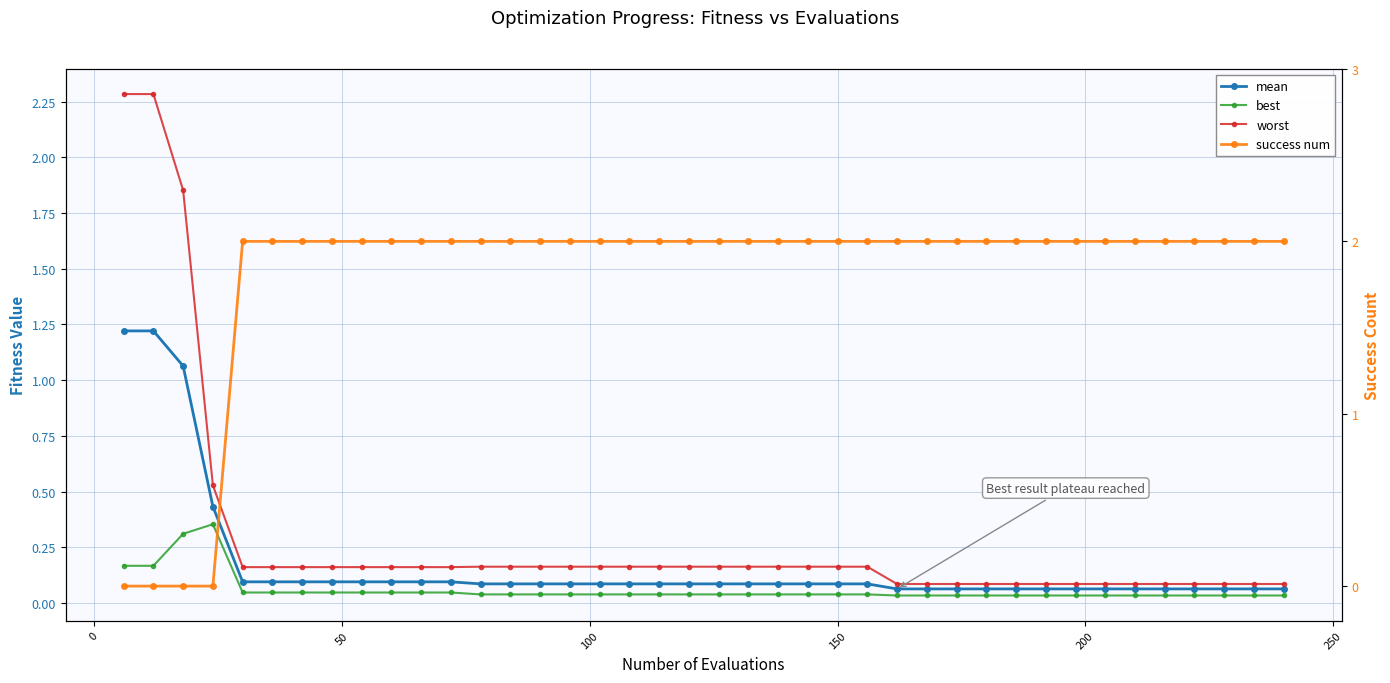

Reading left to right, what are all the values shown in this chart?

mean: 1.2	1.2	1.1	0.4	0.1	0.1	0.1	0.1	0.1	0.1	0.1	0.1	0.1	0.1	0.1	0.1	0.1	0.1	0.1	0.1	0.1	0.1	0.1	0.1	0.1	0.1	0.1	0.1	0.1	0.1	0.1	0.1	0.1	0.1	0.1	0.1	0.1	0.1	0.1	0.1
best: 0.2	0.2	0.3	0.4	0.0	0.0	0.0	0.0	0.0	0.0	0.0	0.0	0.0	0.0	0.0	0.0	0.0	0.0	0.0	0.0	0.0	0.0	0.0	0.0	0.0	0.0	0.0	0.0	0.0	0.0	0.0	0.0	0.0	0.0	0.0	0.0	0.0	0.0	0.0	0.0
worst: 2.3	2.3	1.9	0.5	0.2	0.2	0.2	0.2	0.2	0.2	0.2	0.2	0.2	0.2	0.2	0.2	0.2	0.2	0.2	0.2	0.2	0.2	0.2	0.2	0.2	0.2	0.1	0.1	0.1	0.1	0.1	0.1	0.1	0.1	0.1	0.1	0.1	0.1	0.1	0.1
success num: 0.0	0.0	0.0	0.0	2.0	2.0	2.0	2.0	2.0	2.0	2.0	2.0	2.0	2.0	2.0	2.0	2.0	2.0	2.0	2.0	2.0	2.0	2.0	2.0	2.0	2.0	2.0	2.0	2.0	2.0	2.0	2.0	2.0	2.0	2.0	2.0	2.0	2.0	2.0	2.0